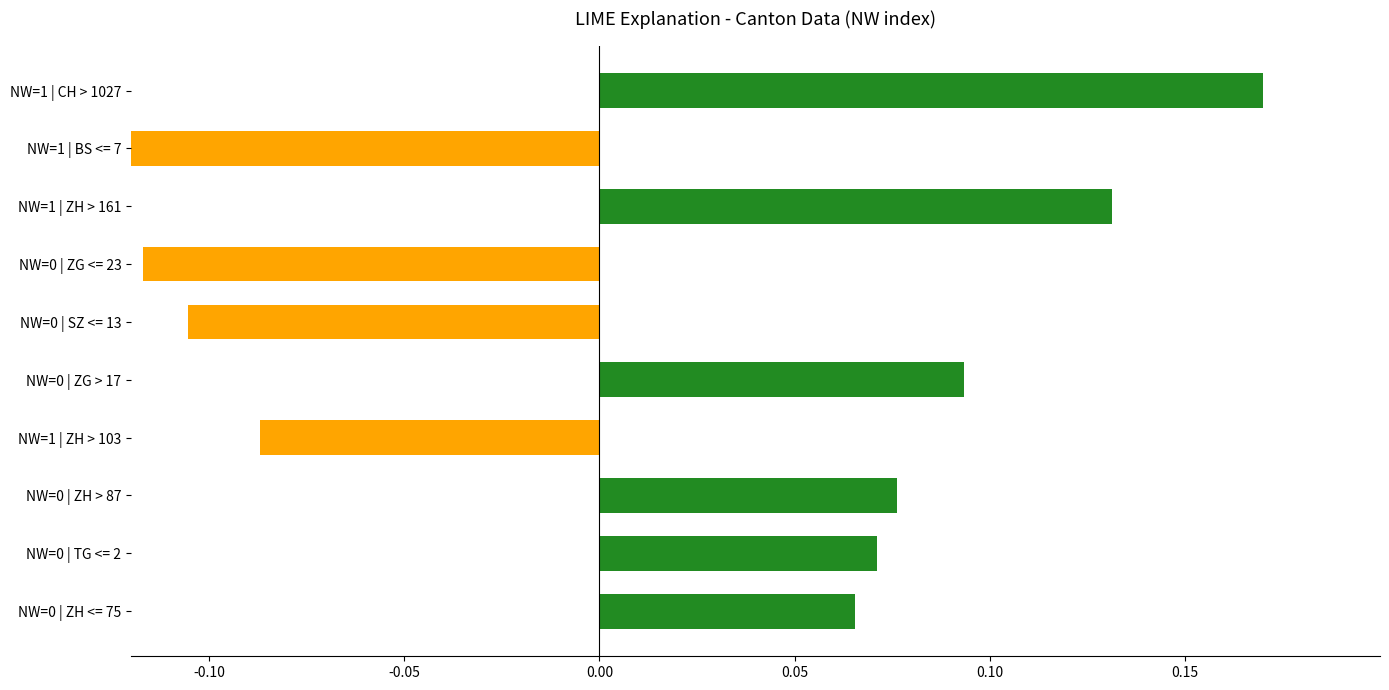

How many values are below zero?

4